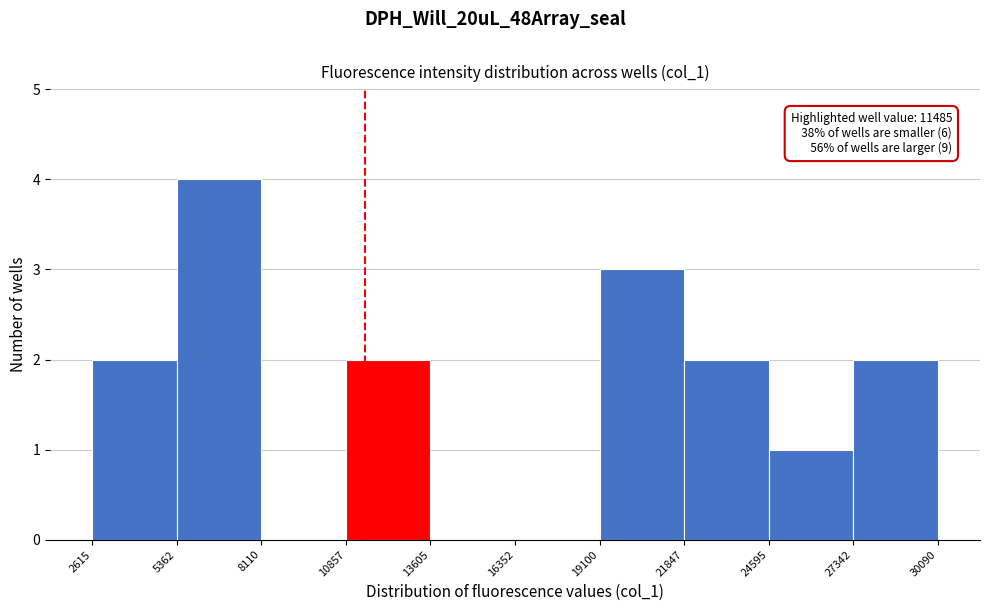

Which range on the x-axis has the tallest bar?

5362 to 8110